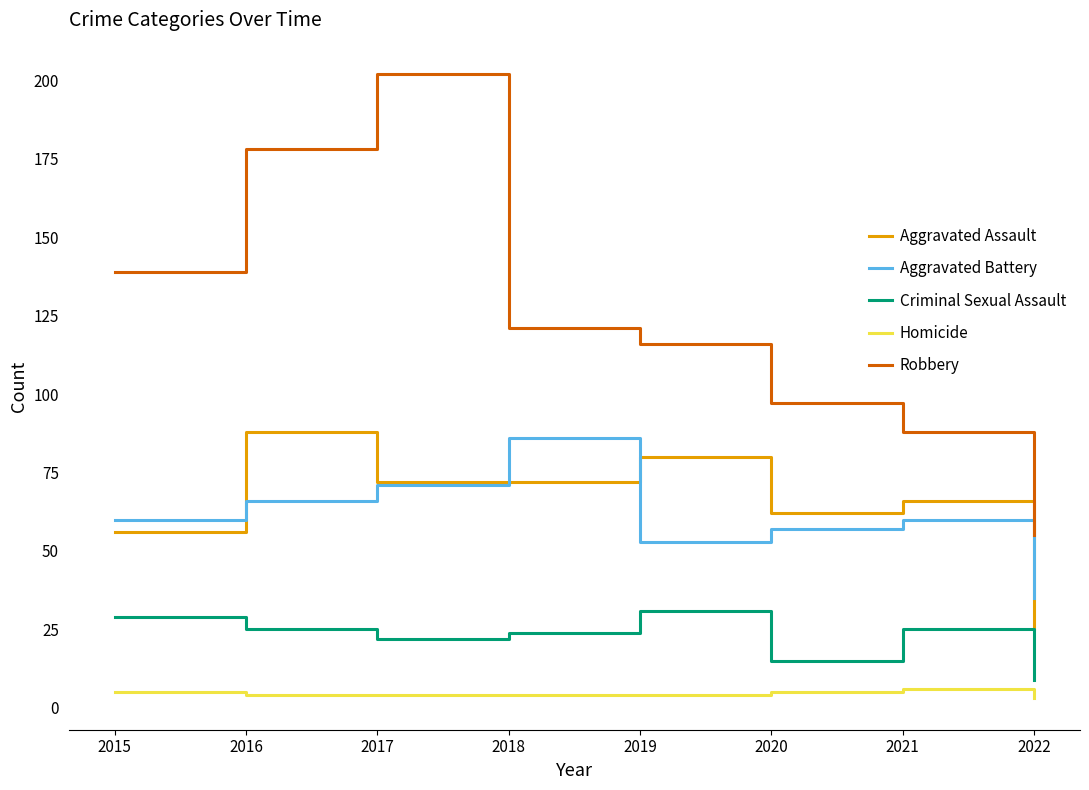

The value of Robbery at 2017 is 202. True or false?

True